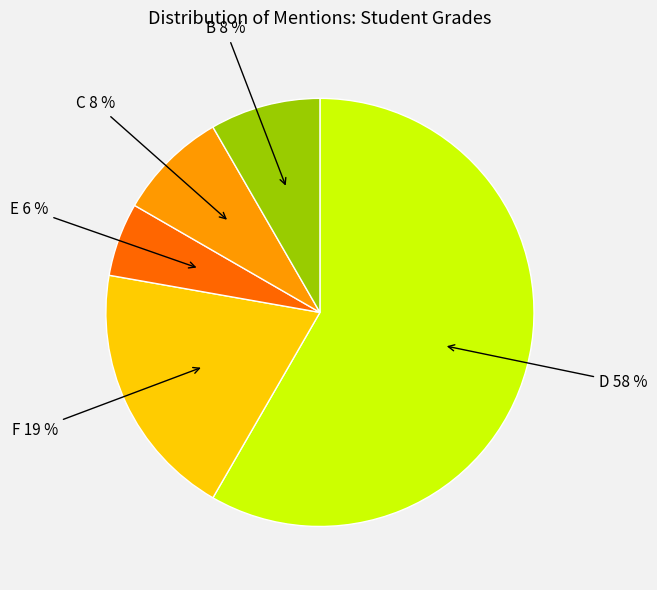

To the nearest percent, what is the difference between the largest and smallest slice percentages?

53%